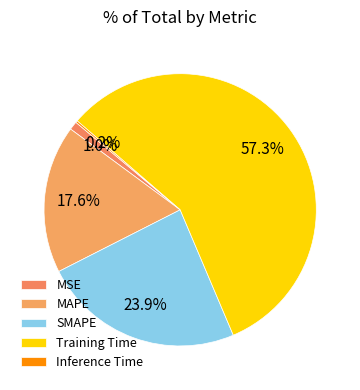

Which has a higher value, Training Time or MSE?

Training Time